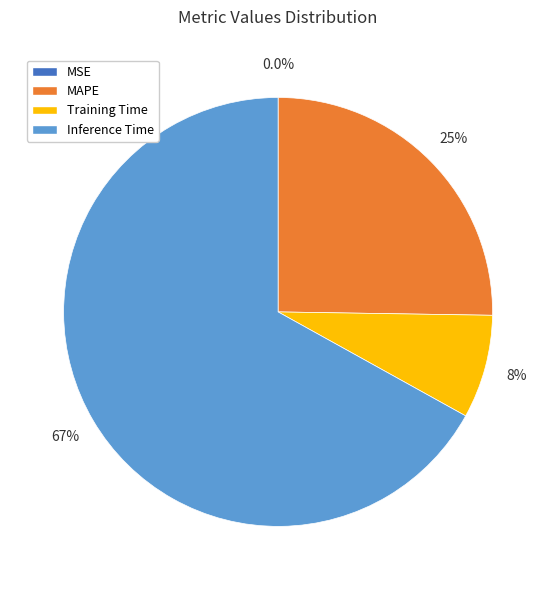

Does any single category account for the majority?

Yes